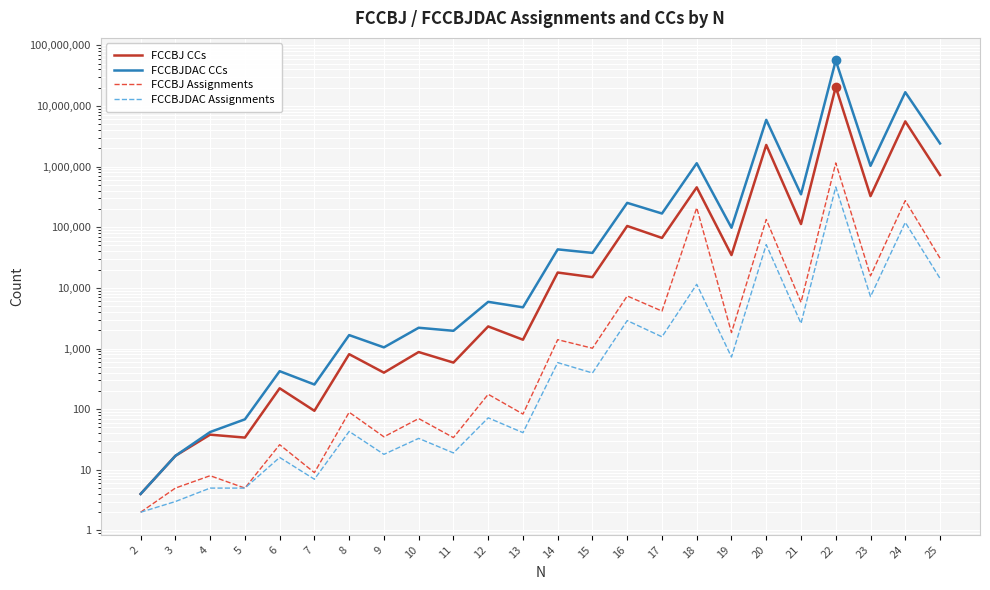

Which series has the largest range (max minus min)?

FCCBJDAC CCs